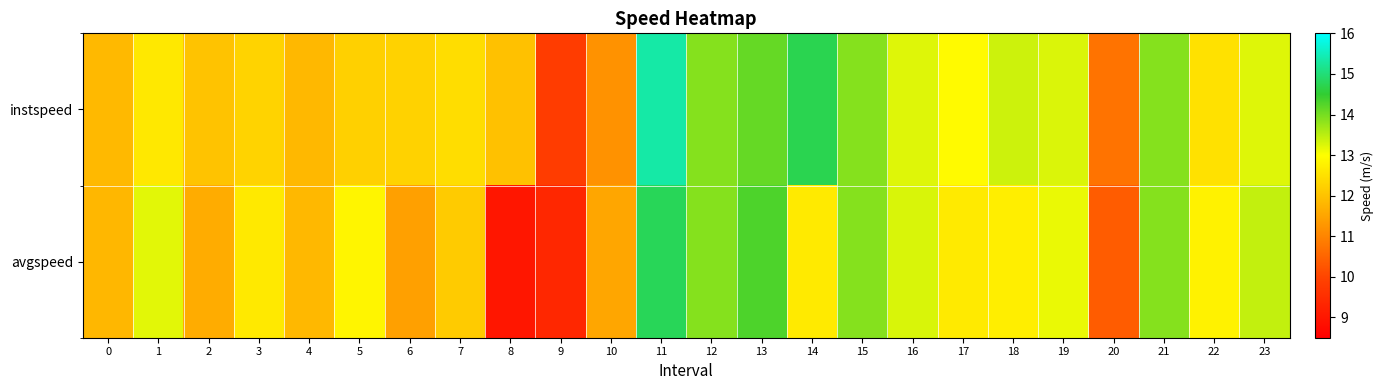

Which has a higher value, 13 or 7?

13